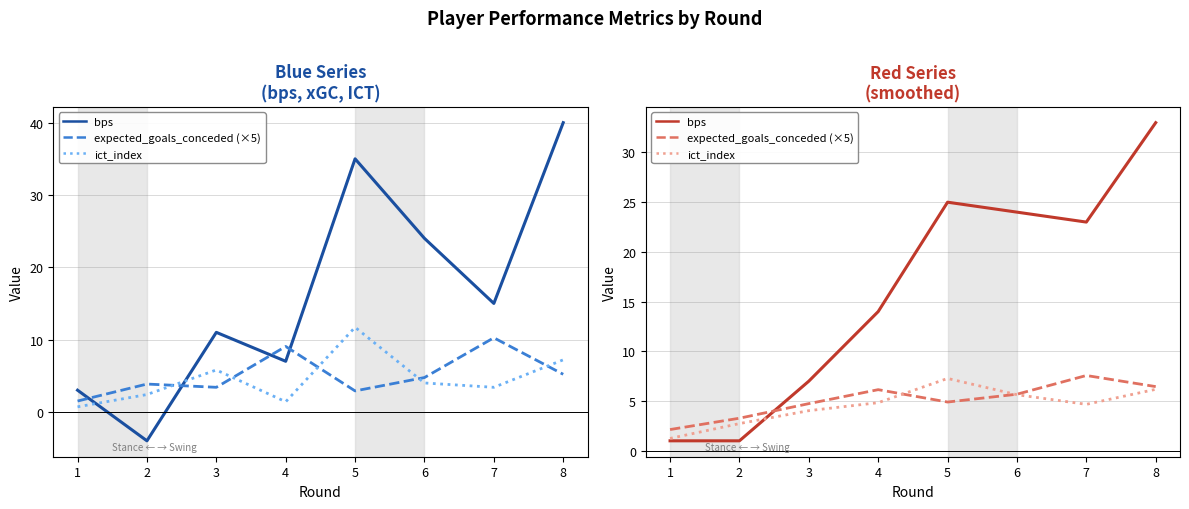

Where is the first local minimum for bps?

7